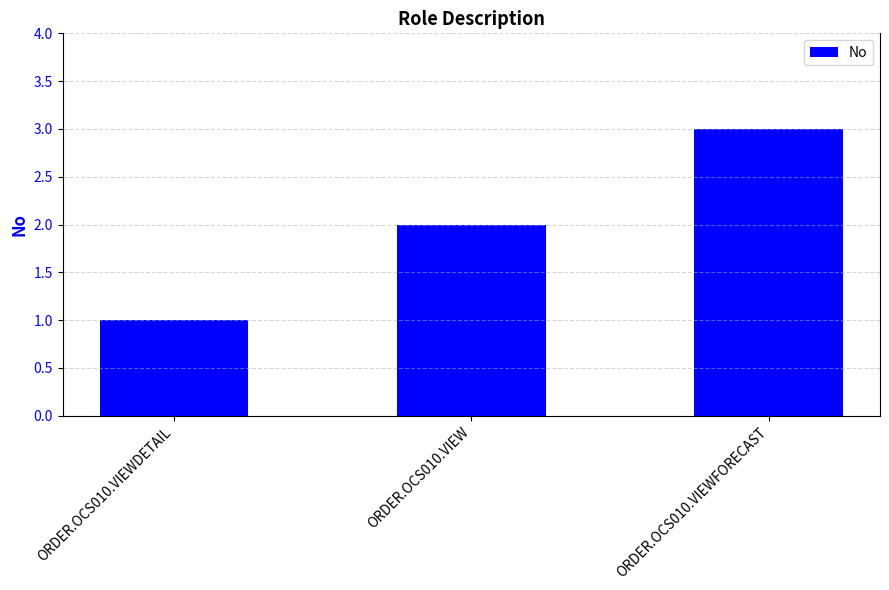

List the labels in order of value, smallest first.

ORDER.OCS010.VIEWDETAIL, ORDER.OCS010.VIEW, ORDER.OCS010.VIEWFORECAST